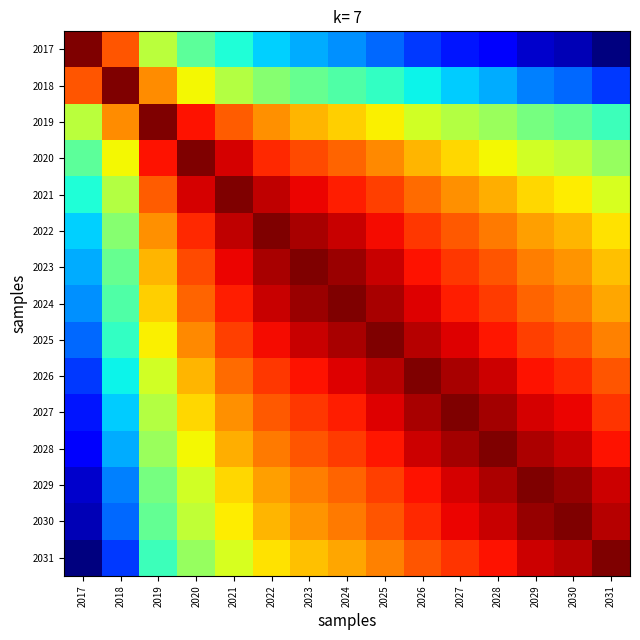

Which series changed the most between 2017 and 2029?

2017